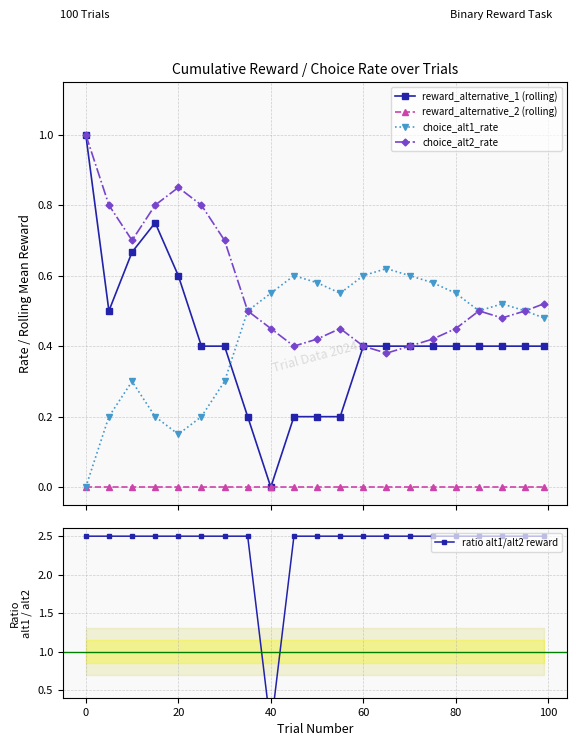

What is the difference between the second highest and minimum values in the ratio alt1/alt2 reward series?

2.5